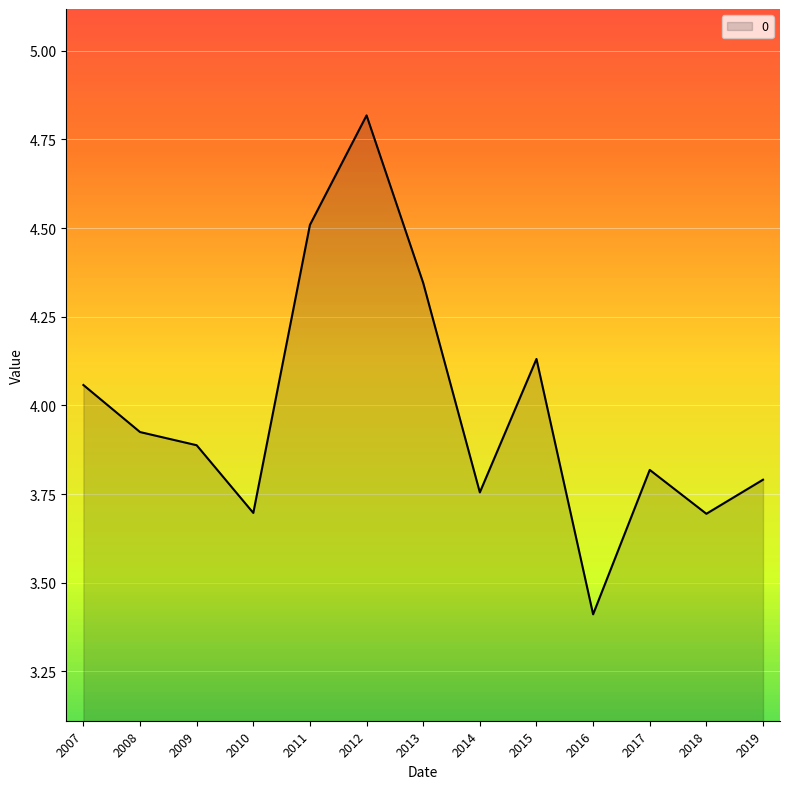

What is the change in value from 2015 to 2018?

-0.4